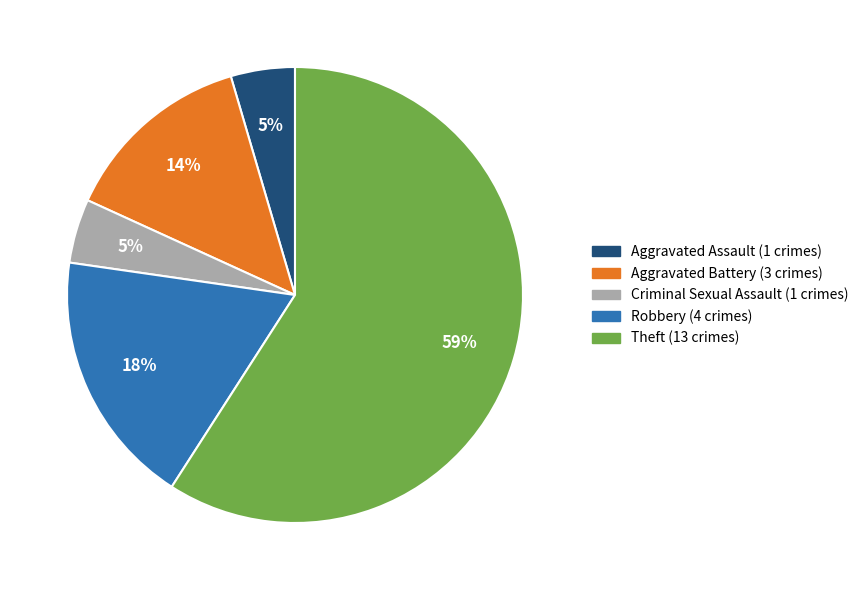

How many segments does this pie chart have?

5